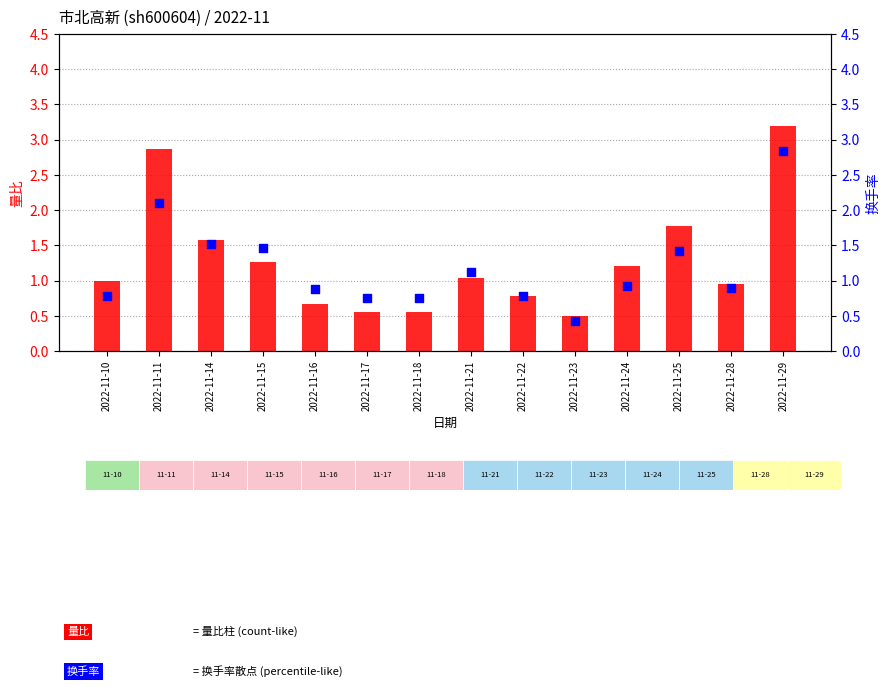

What is the total value across all series at 2022-11-11?

5.0